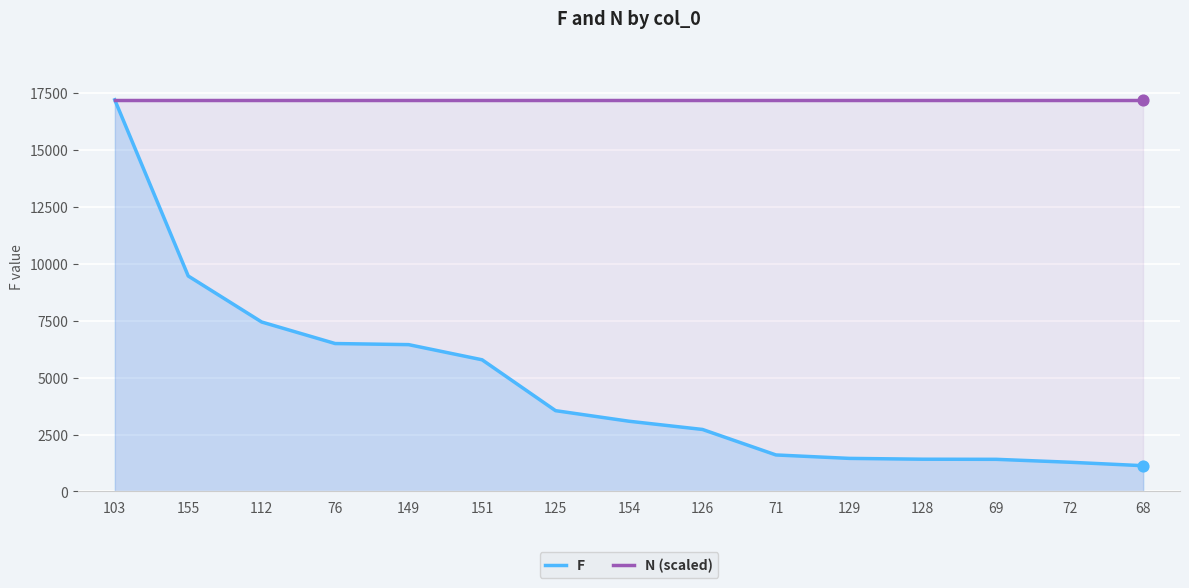

Which series contains the highest Y value?

F